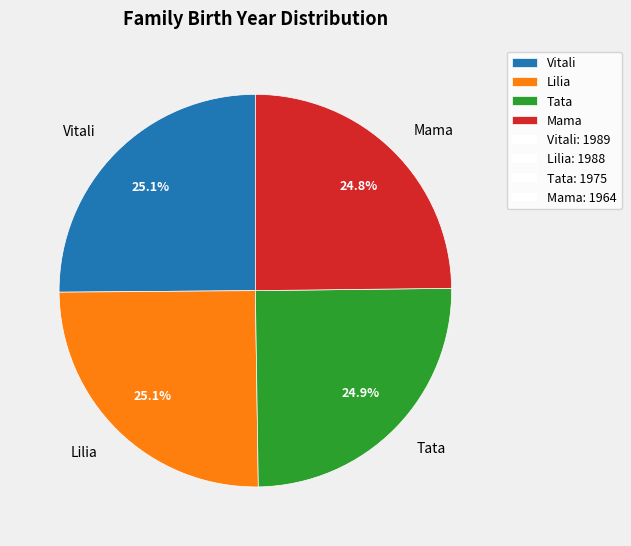

The Mama slice represents 25% of the pie. True or false?

True